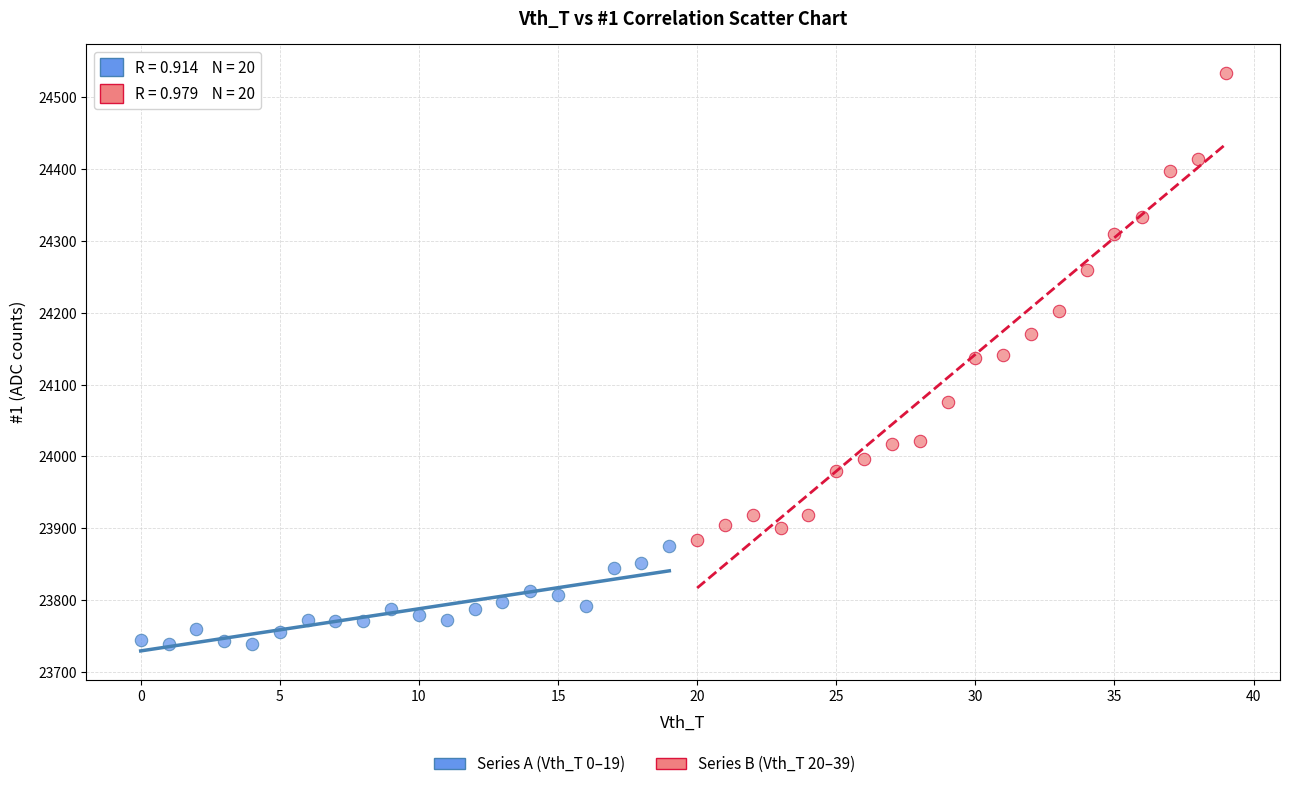

Which series has the widest spread of Y values?

Series B (Vth_T 20–39)